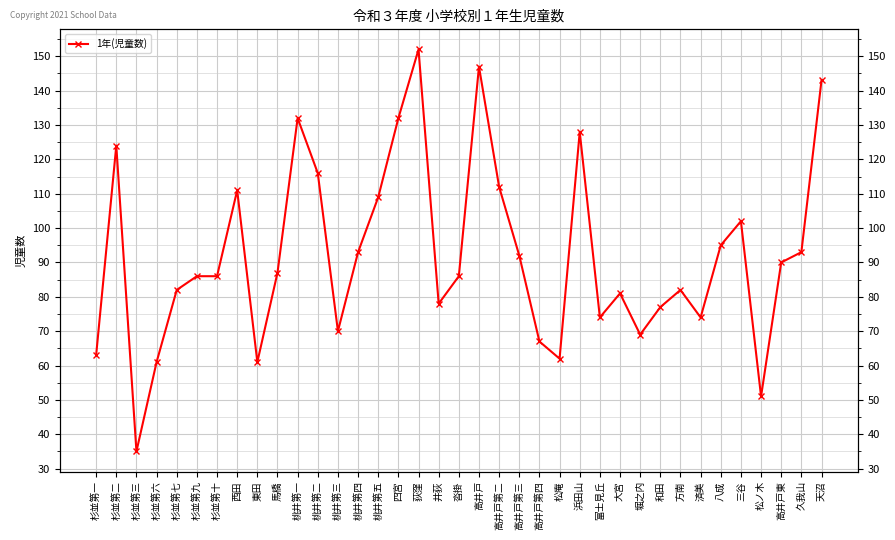

Where does the data first go above 86?

杉並第二